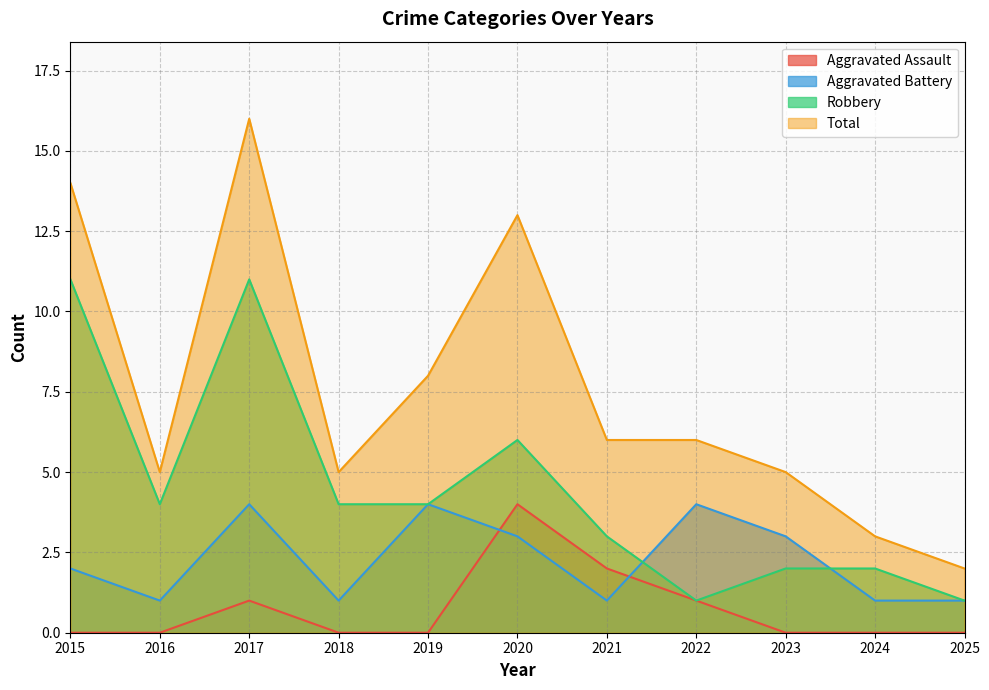

At which label is Aggravated Assault closest to 2?

2021